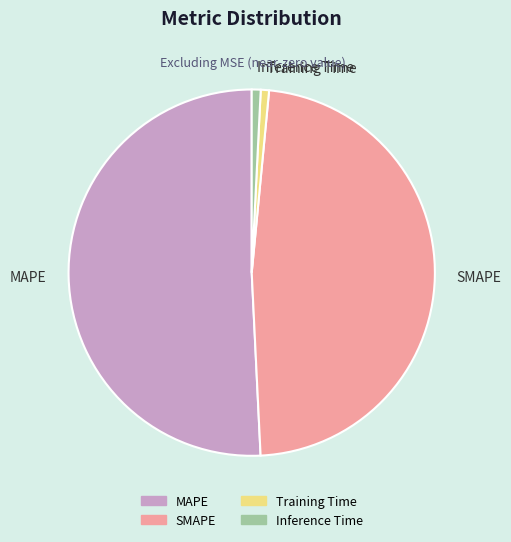

Approximately how many times larger is the value at SMAPE compared to MAPE?

0.9